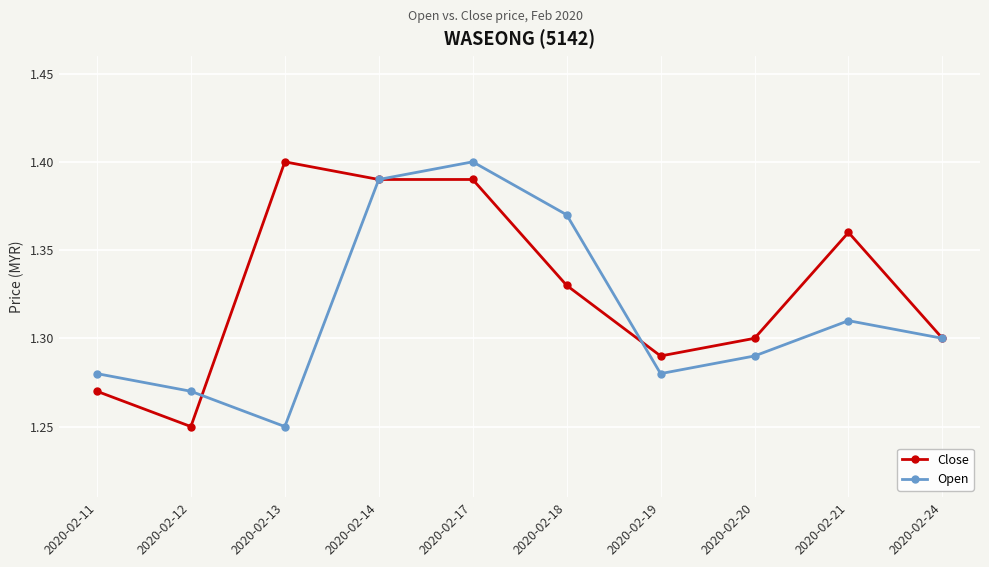

Between which two adjacent categories do Open and Close first intersect?

2020-02-12 and 2020-02-13